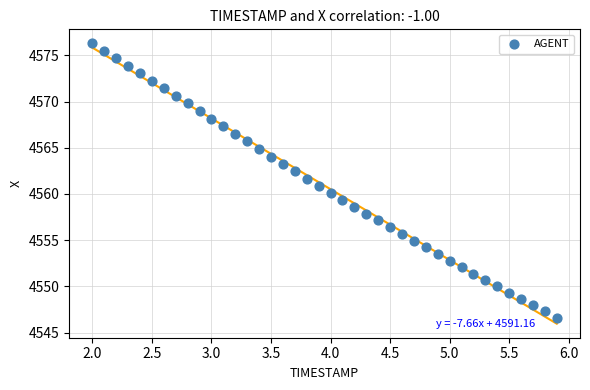

What is the range of Y values (max minus min)?

29.7